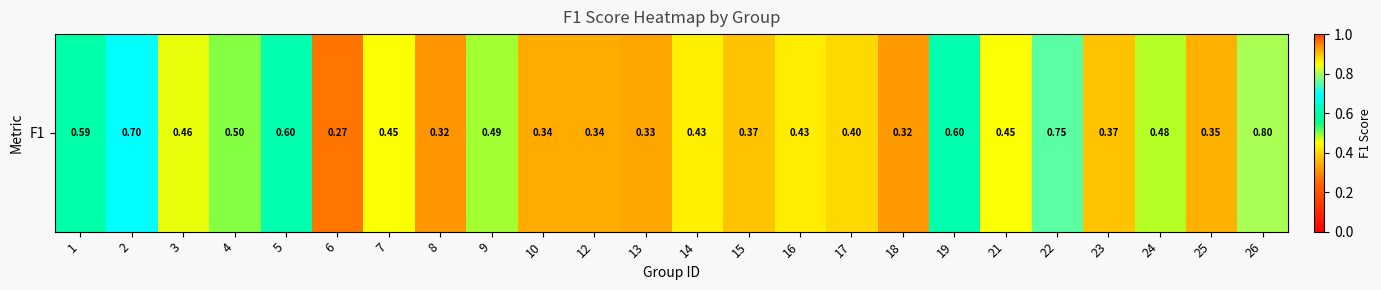

Rank the categories by value from highest to lowest.

26, 22, 2, 5, 19, 1, 4, 9, 24, 3, 7, 21, 14, 16, 17, 15, 23, 25, 10, 12, 13, 18, 8, 6